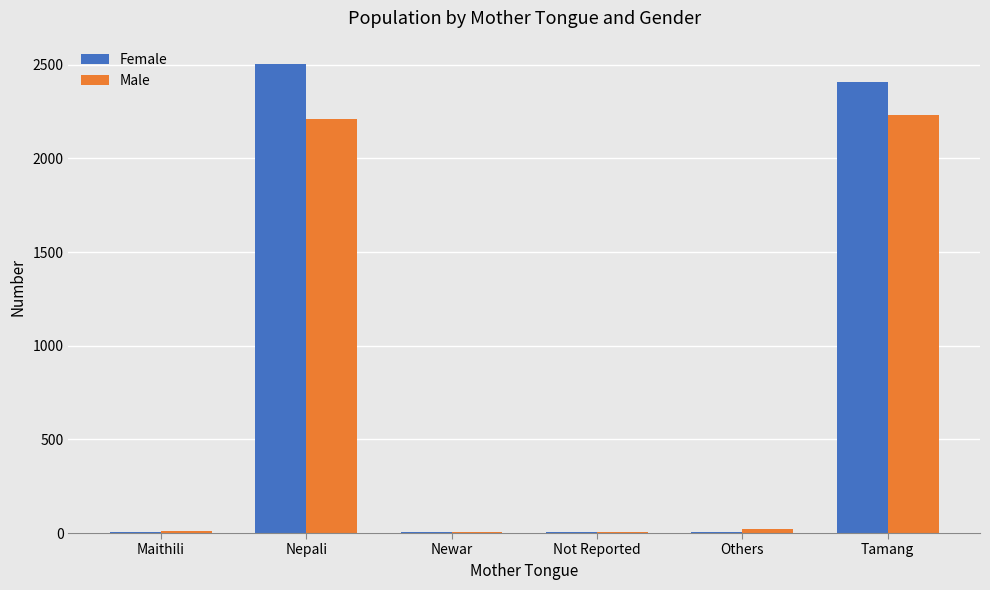

At which label does Female first exceed 8?

Nepali